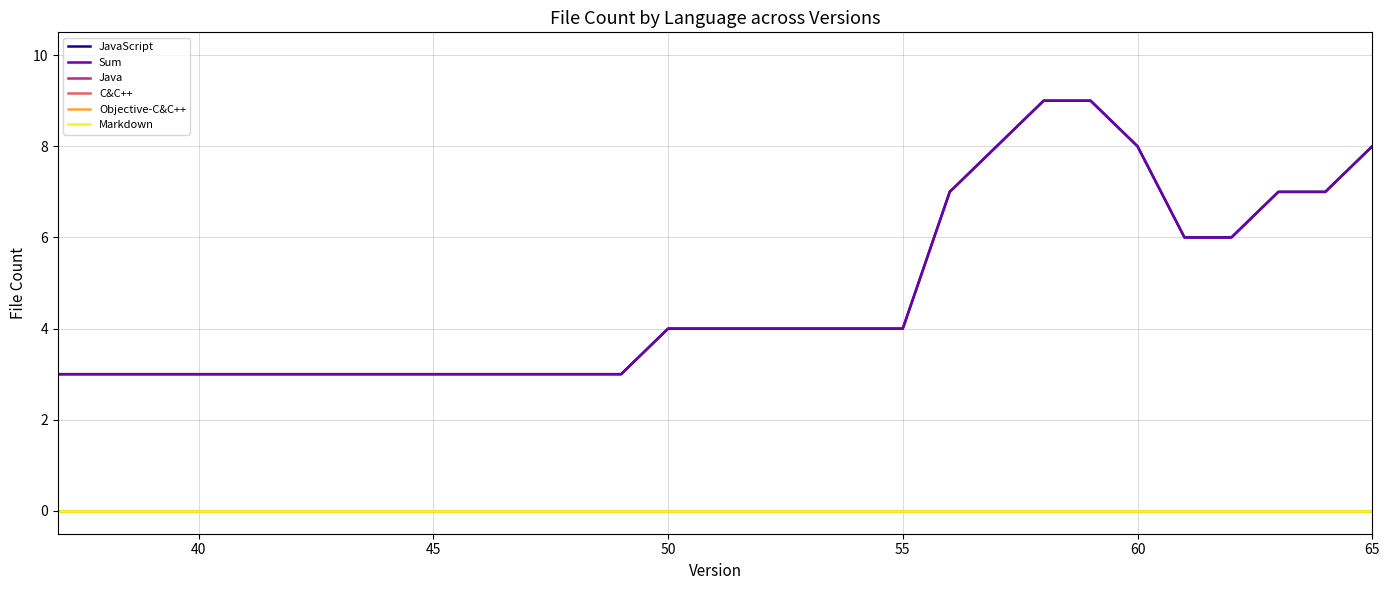

True or false: Markdown and Objective-C&C++ cross at least once.

False